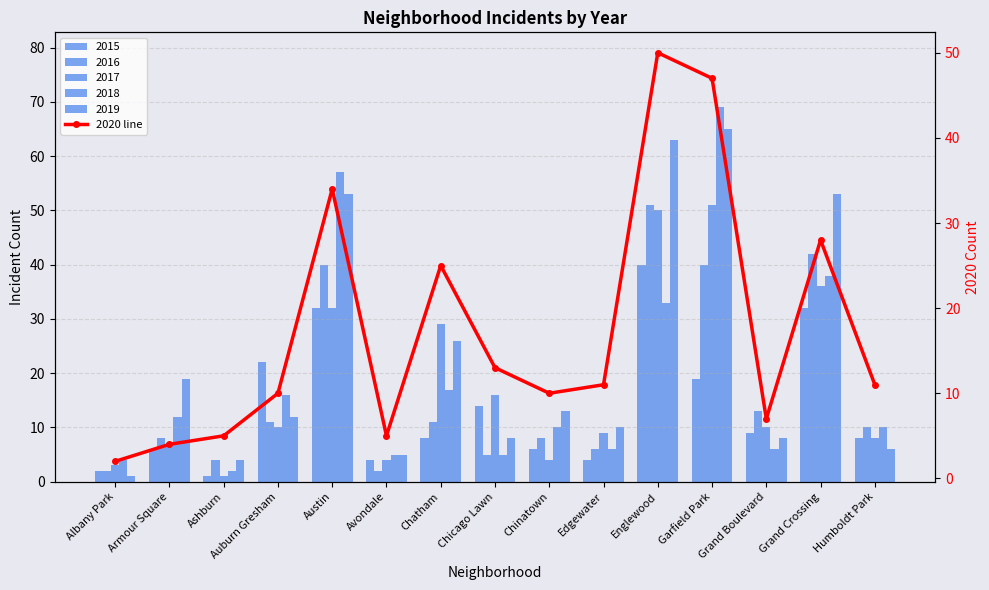

What is the label of the 7th bar from the right?

Chinatown